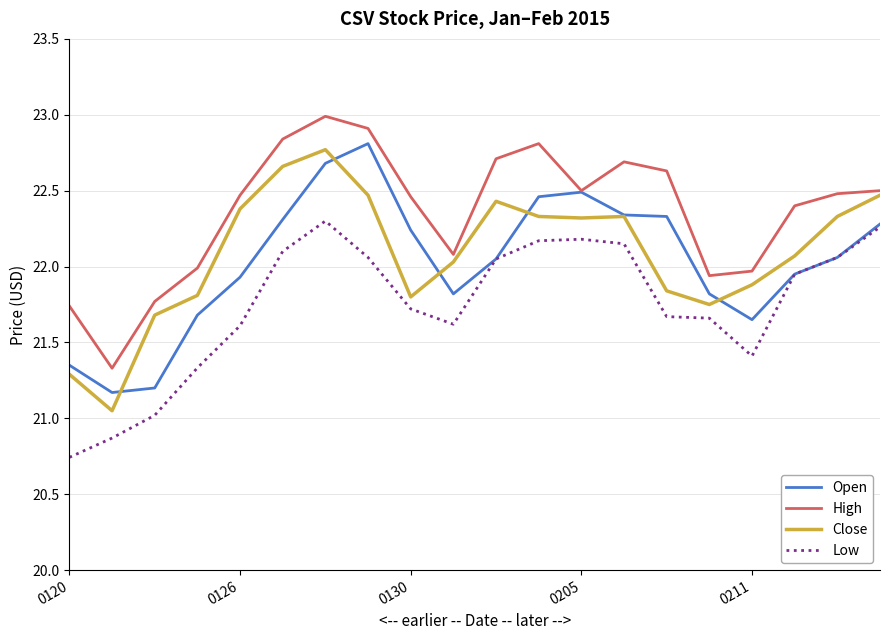

Which series has the largest total across all categories?

High